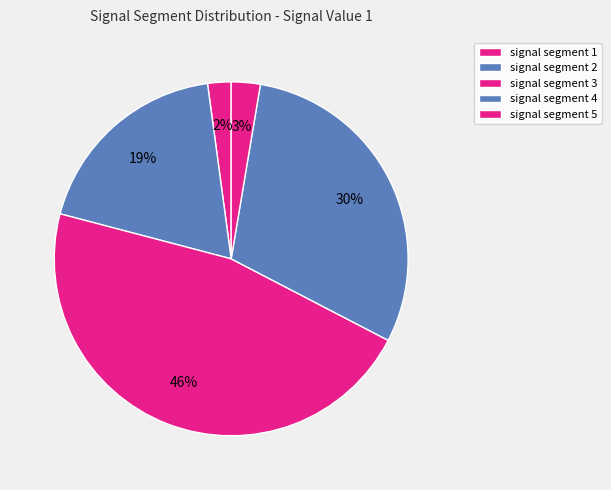

Rank the categories by value from highest to lowest.

signal segment 3, signal segment 4, signal segment 2, signal segment 5, signal segment 1